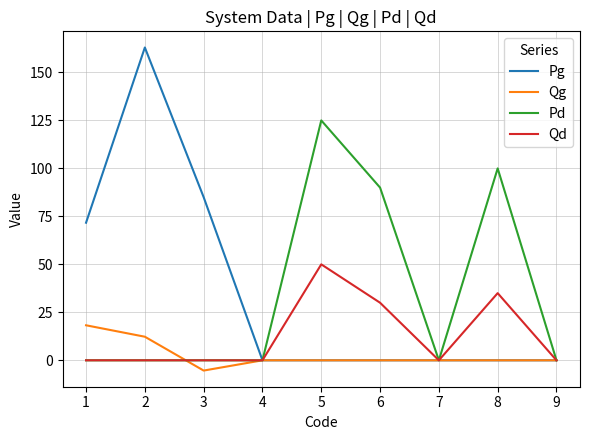

What is the total value across all series at 5?

175.0